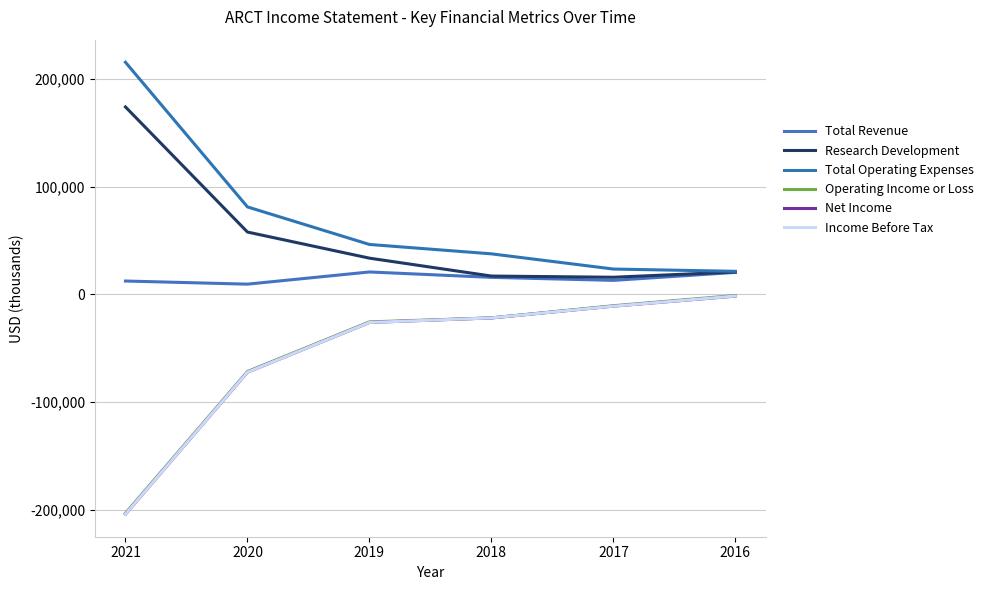

Is this an area chart (filled region under the line)?

No